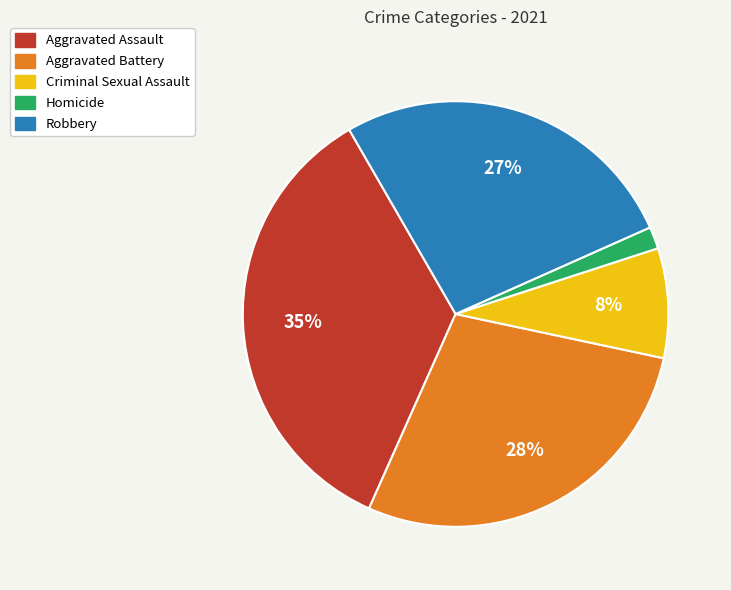

The Robbery slice represents 21% of the pie. True or false?

False